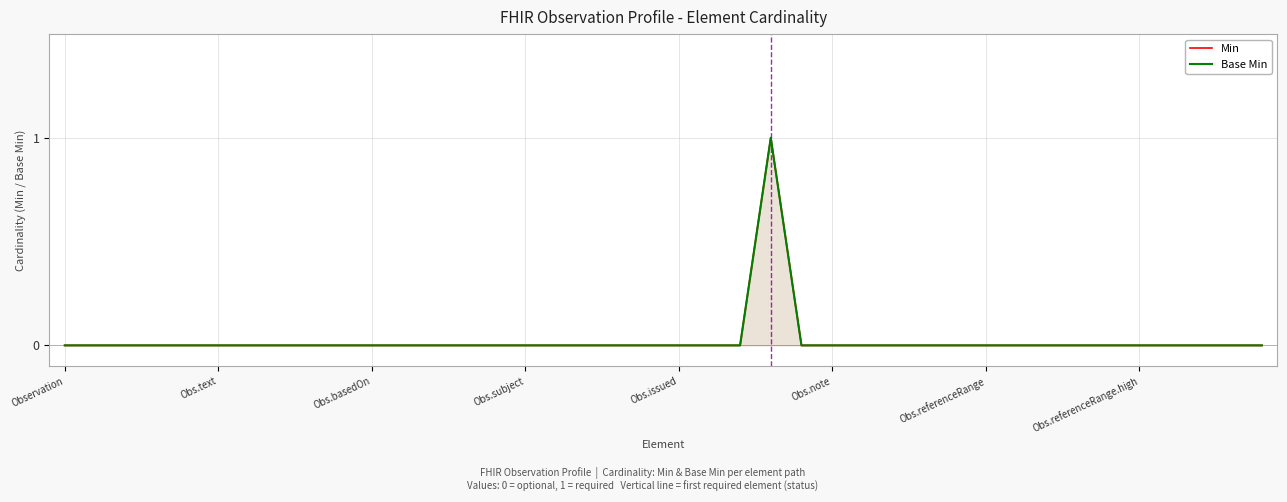

True or false: Base Min and Min cross at least once.

False